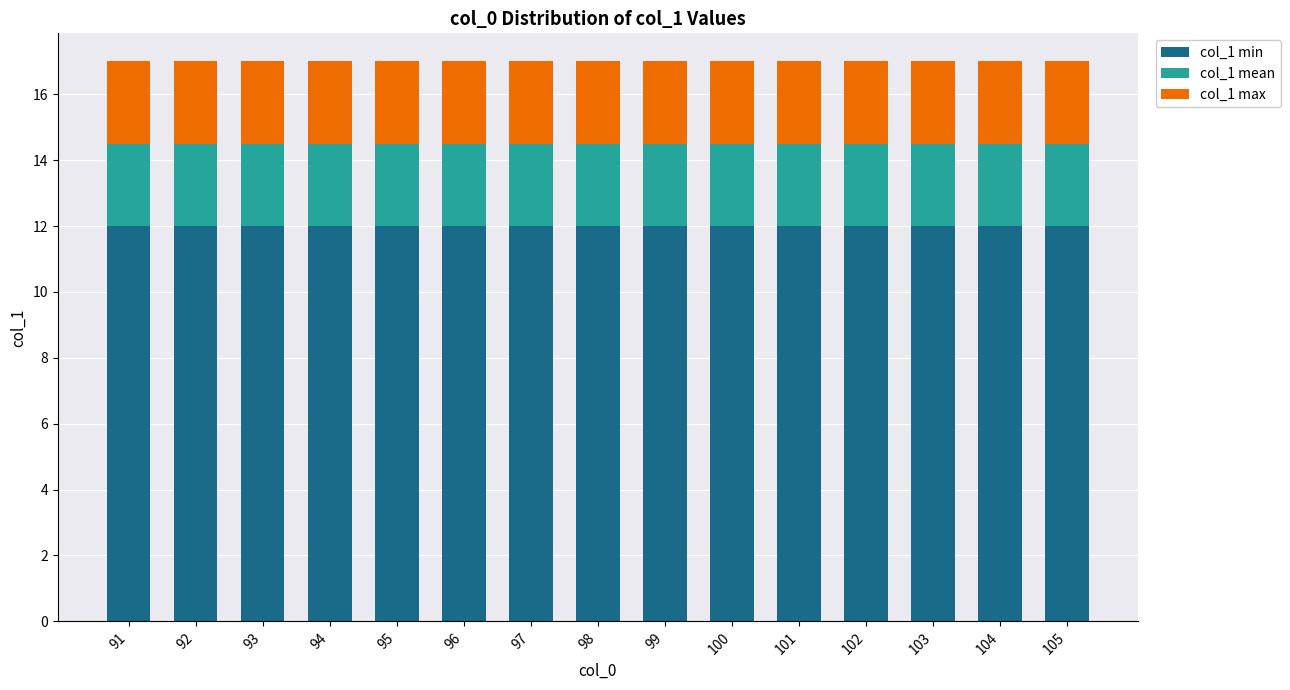

What is the total value across all series at 93?

17.0